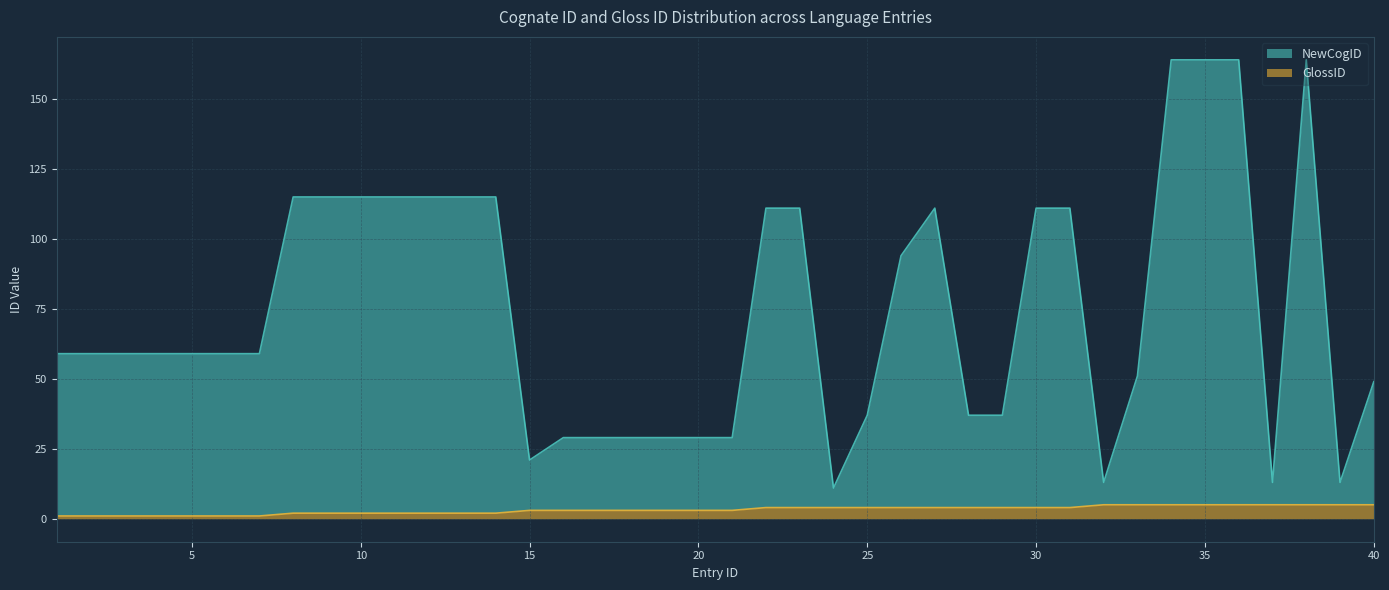

What is the value of the NewCogID point at the 38th from the left?

164